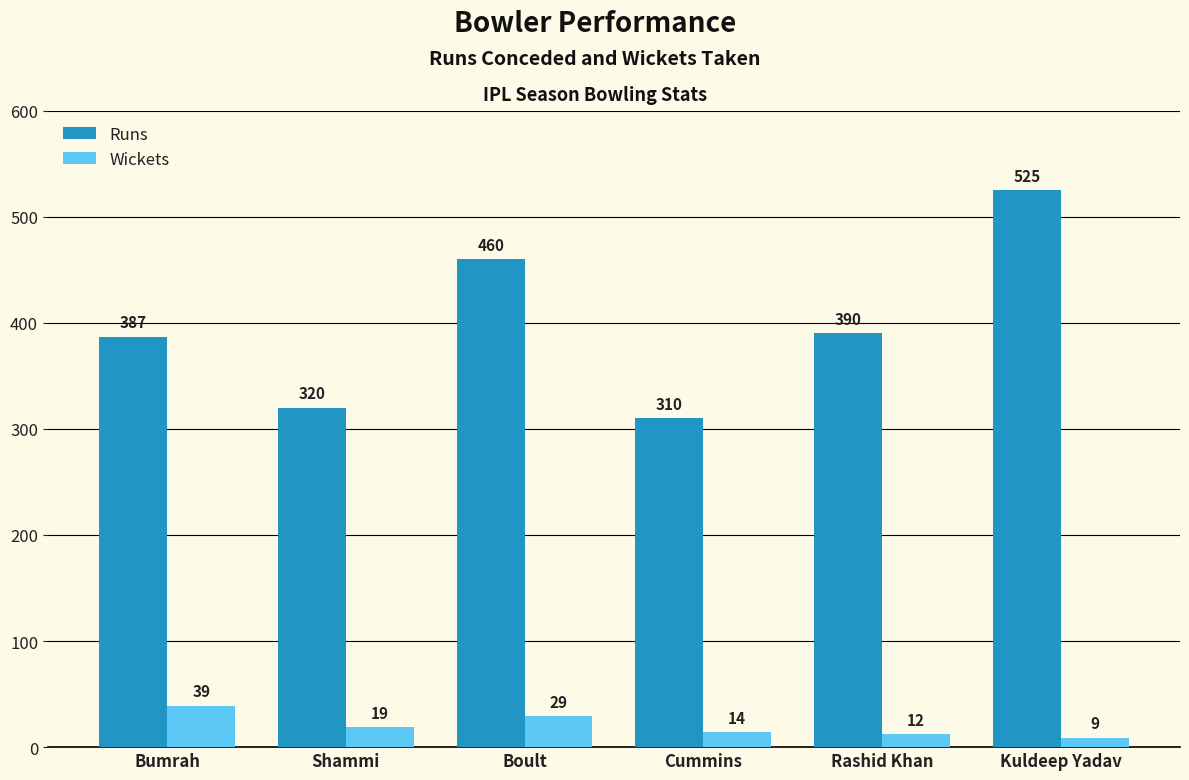

List the labels in order of Wickets value, largest first.

Bumrah, Boult, Shammi, Cummins, Rashid Khan, Kuldeep Yadav